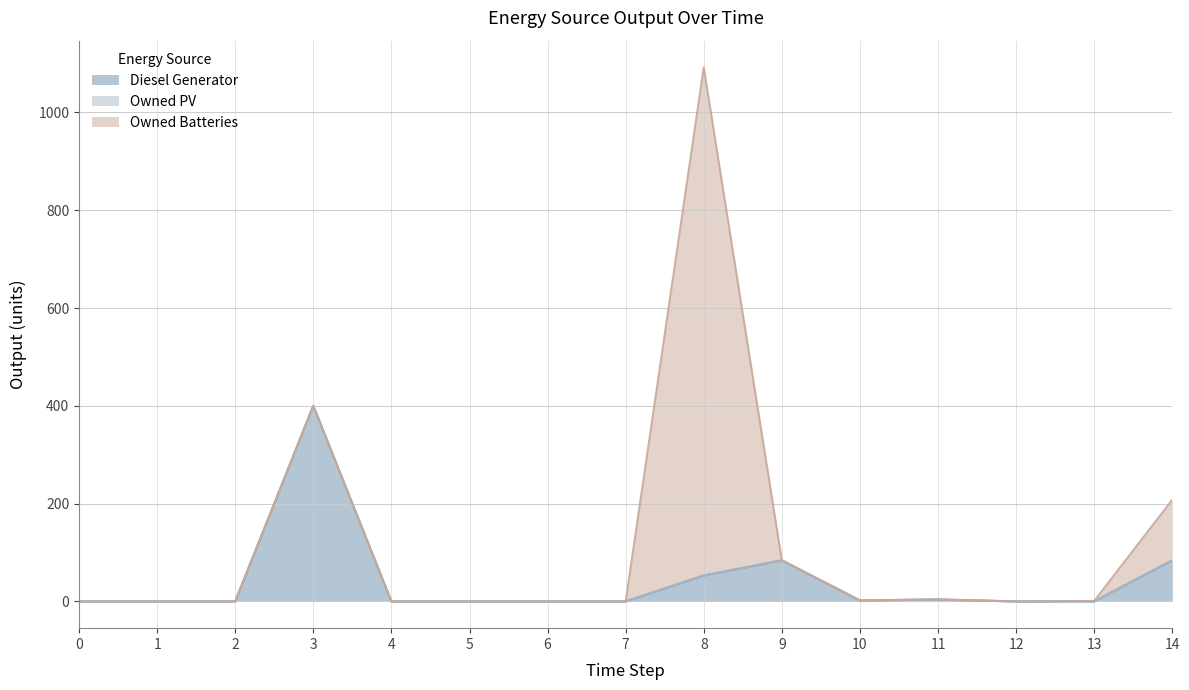

How many series are shown in this chart?

3